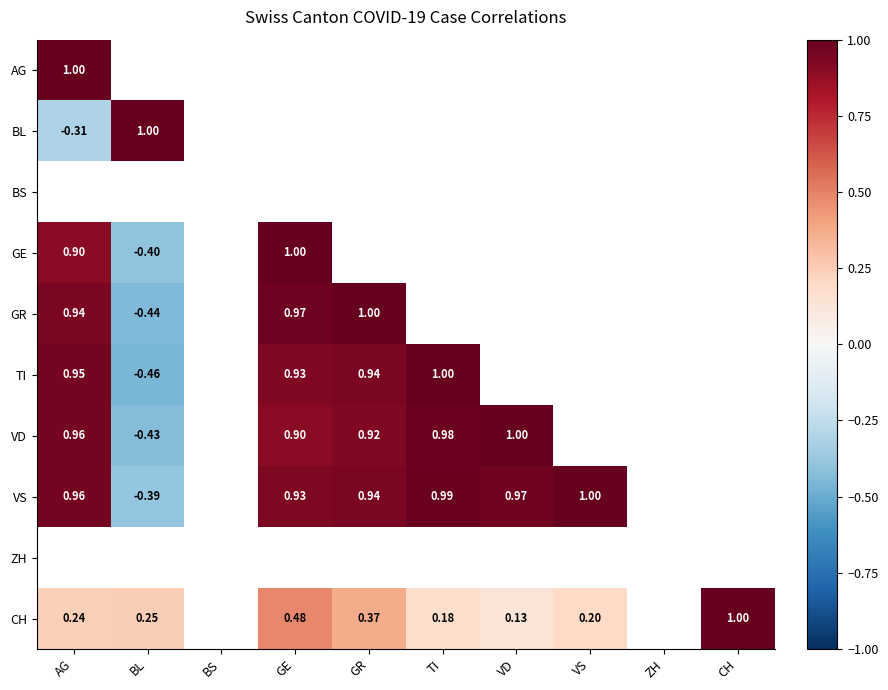

Which category has the highest value across all series?

AG